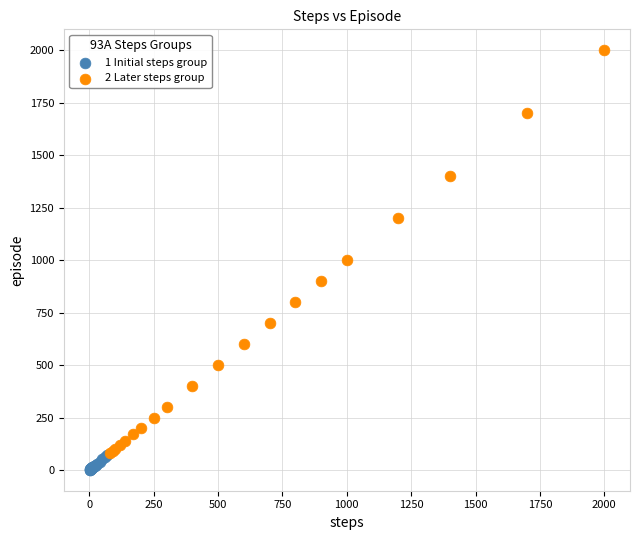

Which series reaches the maximum Y coordinate?

2 Later steps group